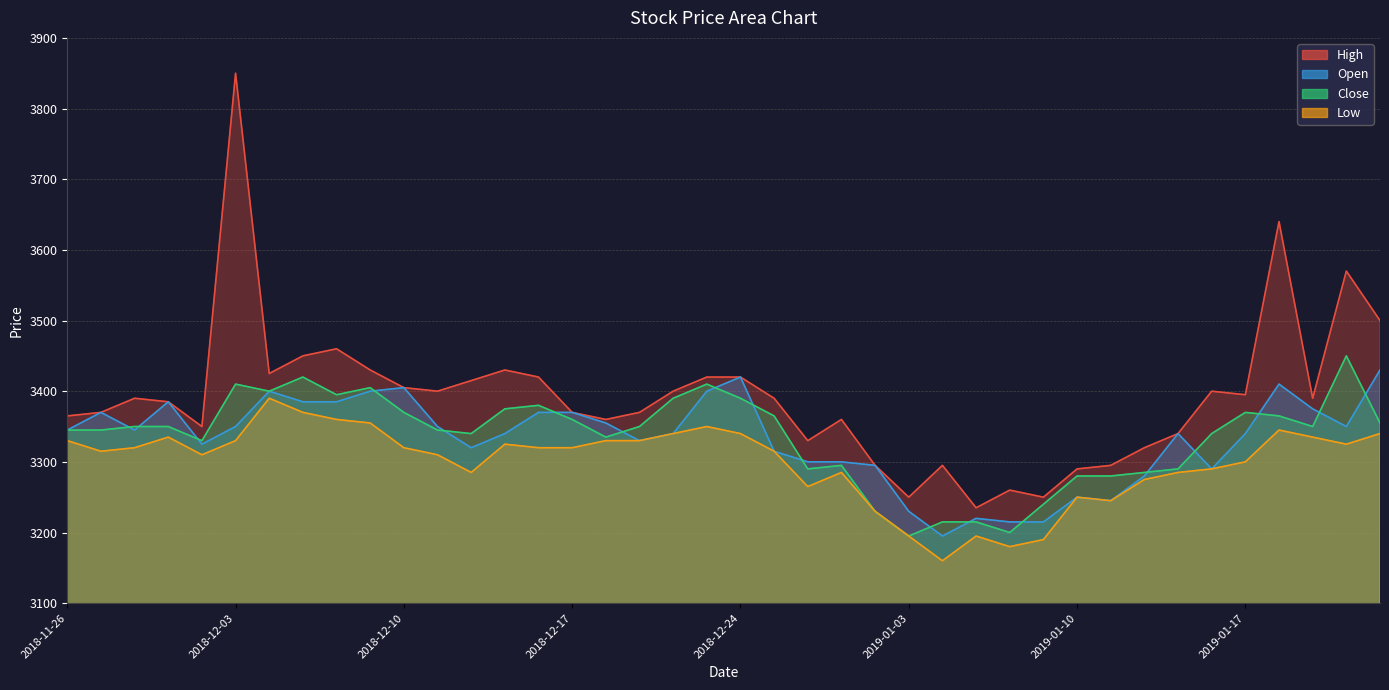

True or false: Close and High cross at least once.

False